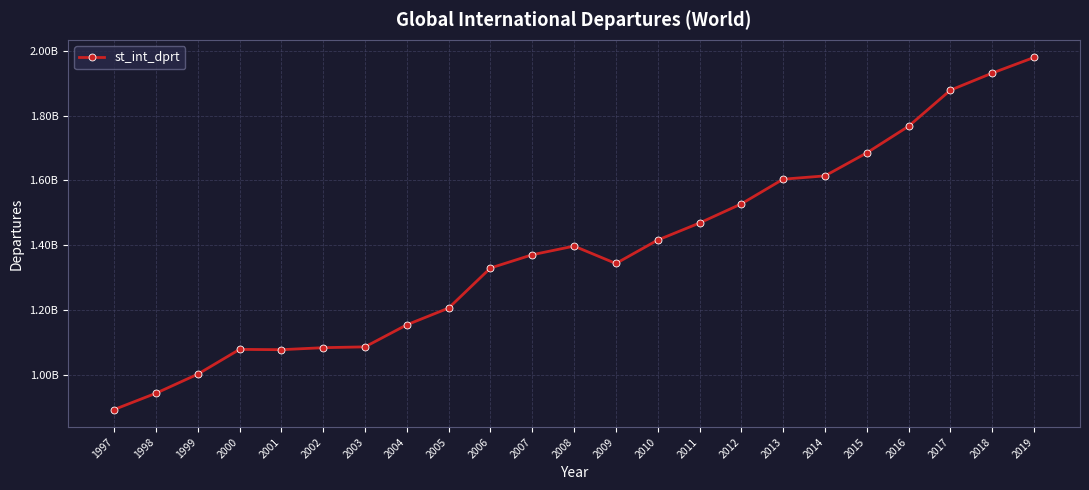

True or false: the data shows 1767079820.9 at 2016.

True